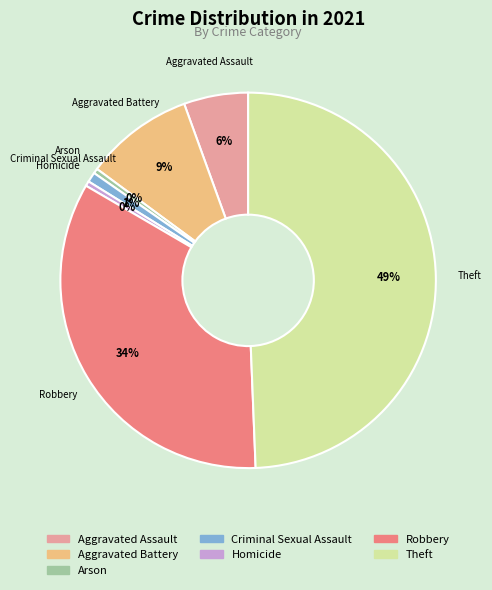

How many segments does this pie chart have?

7